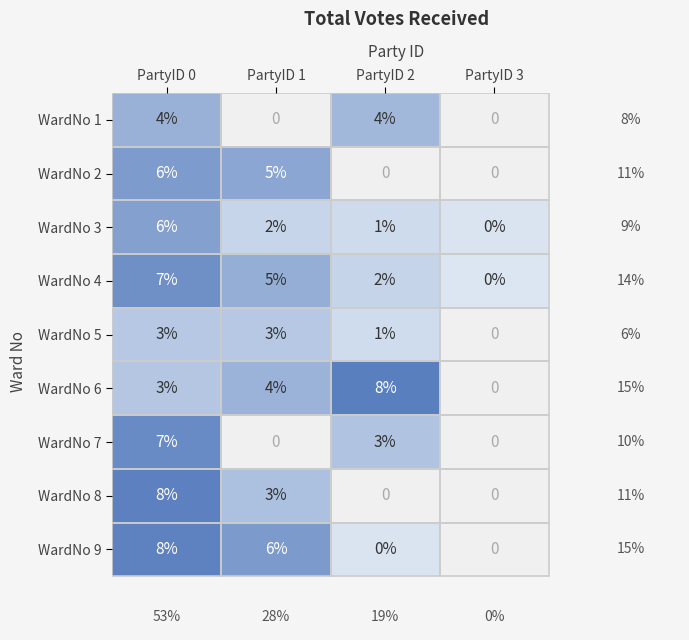

The WardNo 6 series shows 1 at PartyID 0. True or false?

False